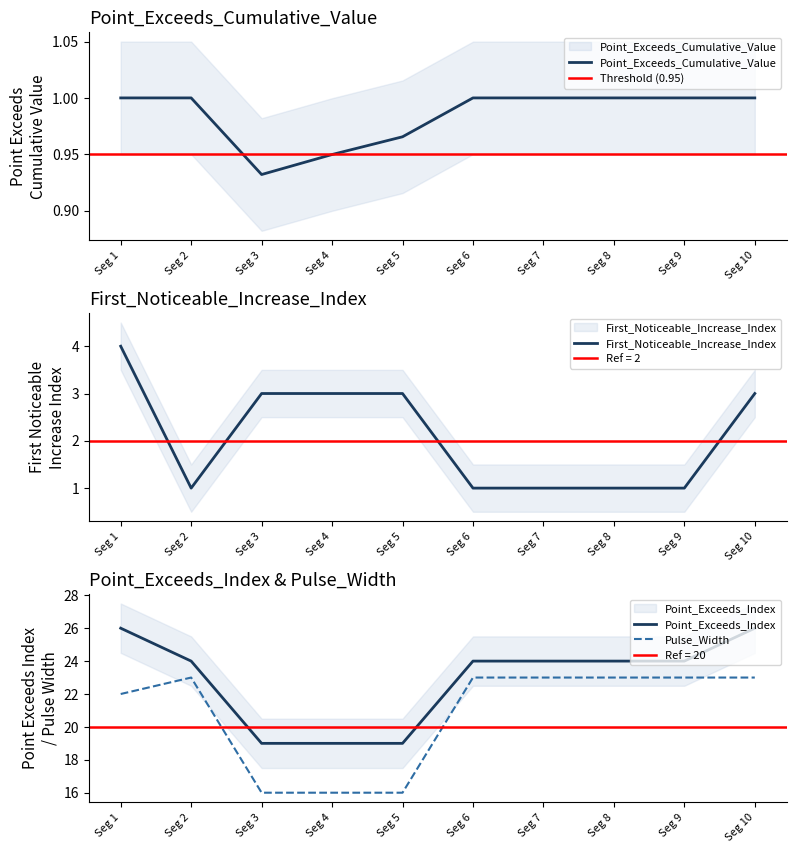

Does the chart display data point markers on the line(s)?

No